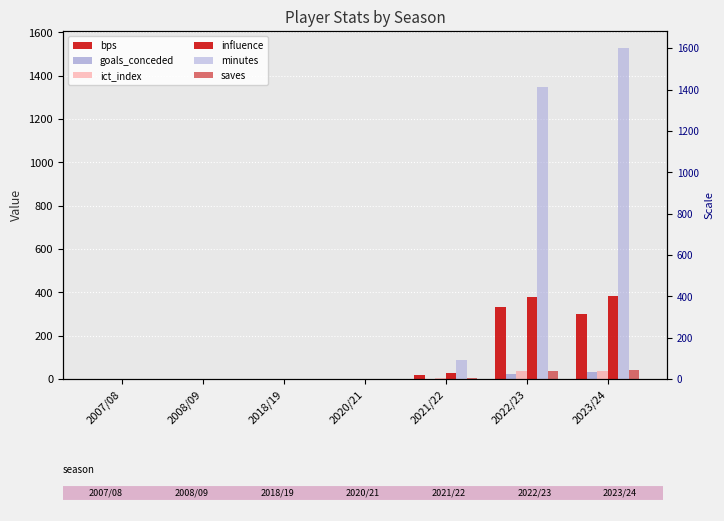

How many bars are there in each group?

6